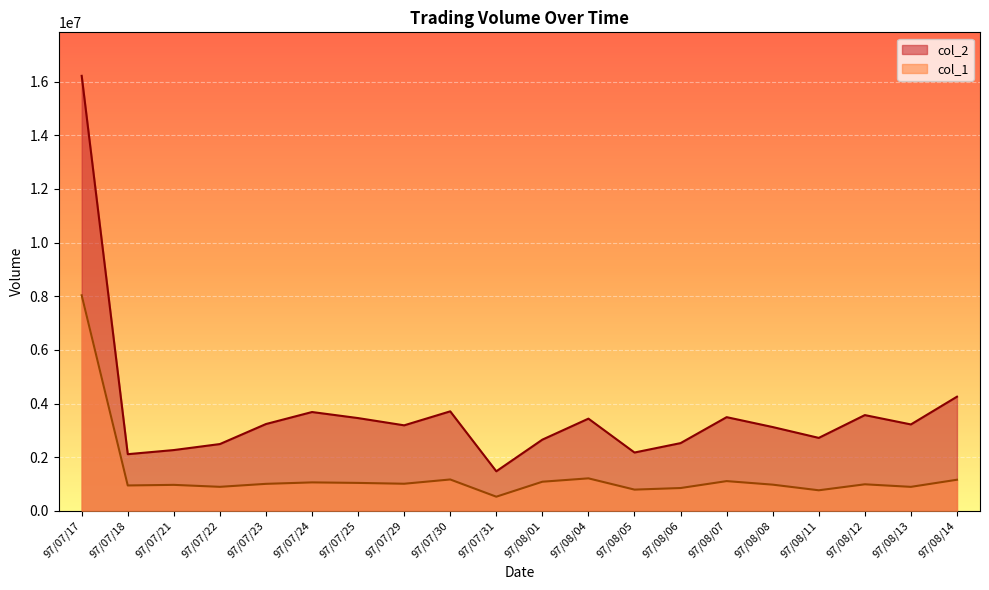

Rank the series by their average value, from lowest to highest.

col_1, col_2